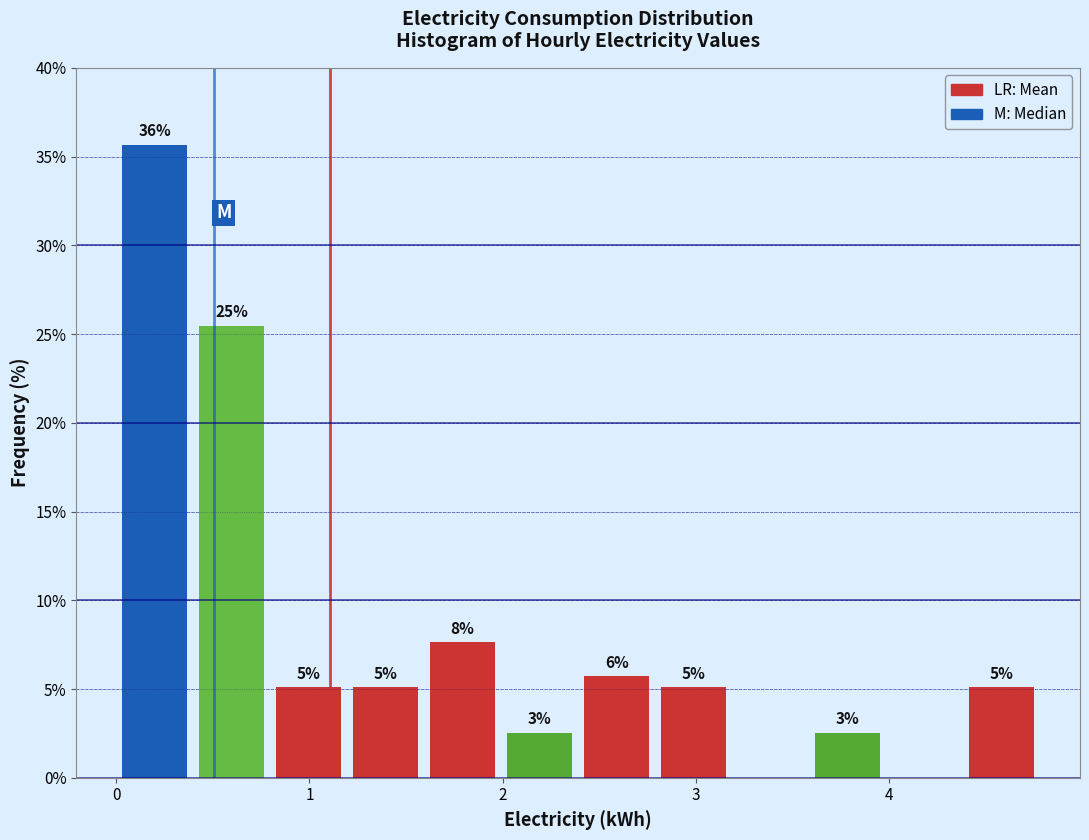

Around what value on the x-axis is the tallest bar? Give the approximate position of its centre, as read against the axis.

0.2